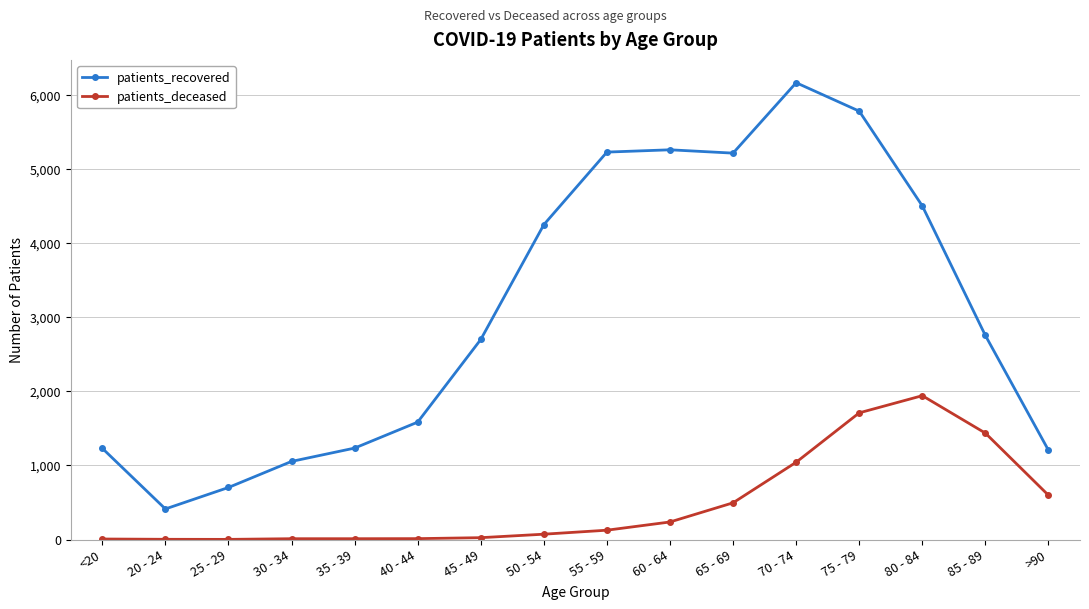

At which label is patients_deceased closest to 972?

70 - 74